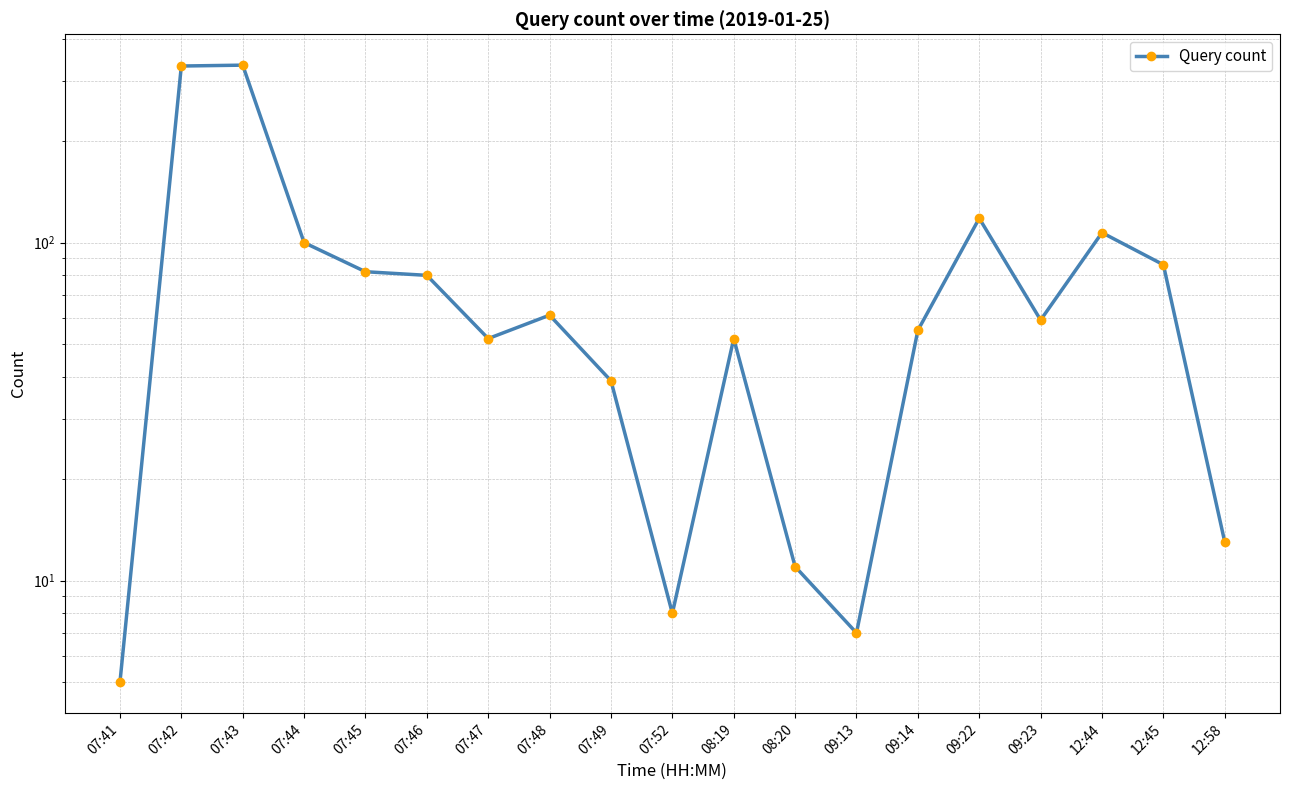

True or false: the data shows 13 at 12:58.

True